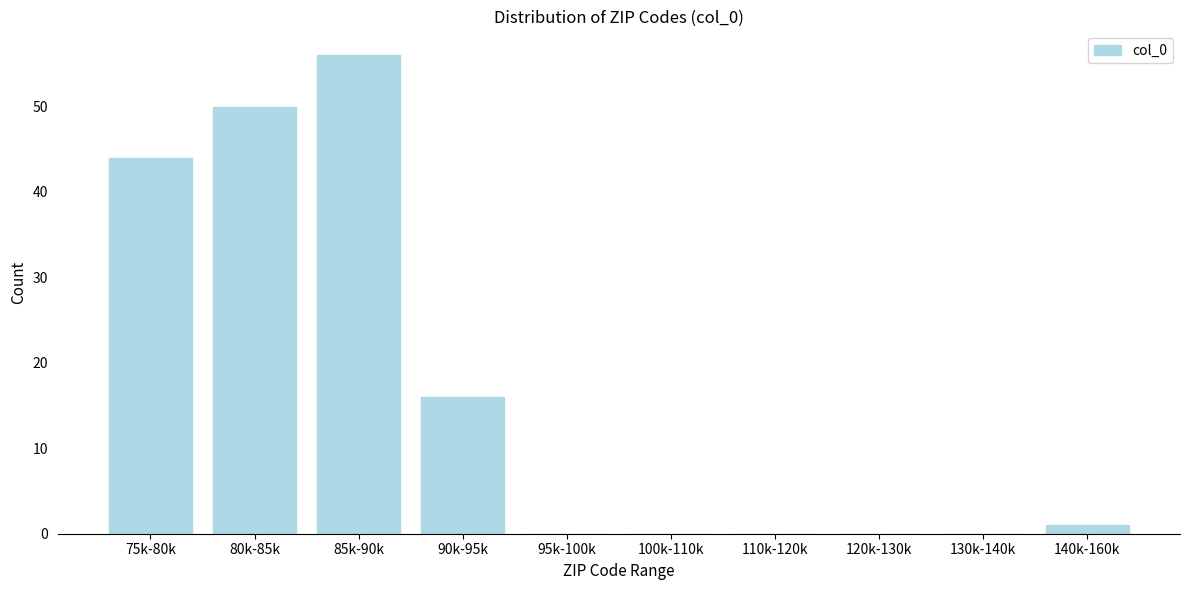

Reading right to left, transcribe all the data shown in this chart.

140k-160k=1	130k-140k=0	120k-130k=0	110k-120k=0	100k-110k=0	95k-100k=0	90k-95k=16	85k-90k=56	80k-85k=50	75k-80k=44